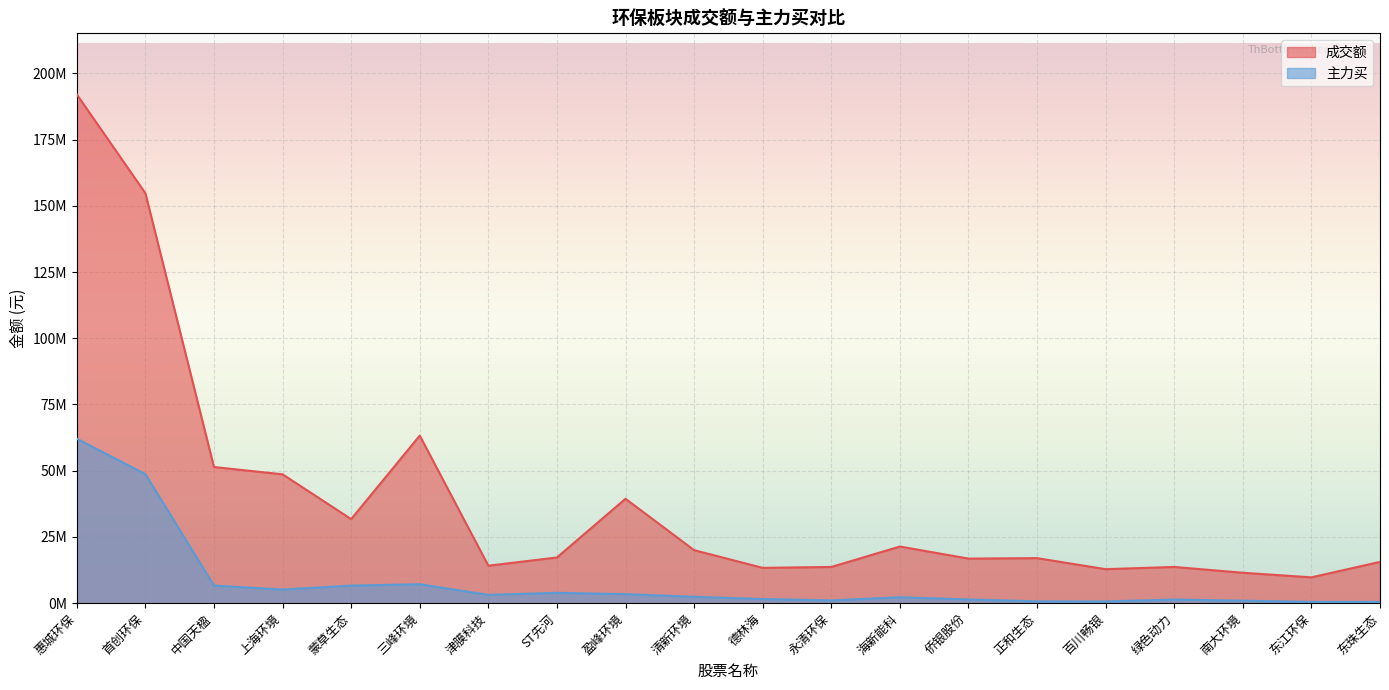

At which category does 成交额 reach its first local peak?

三峰环境